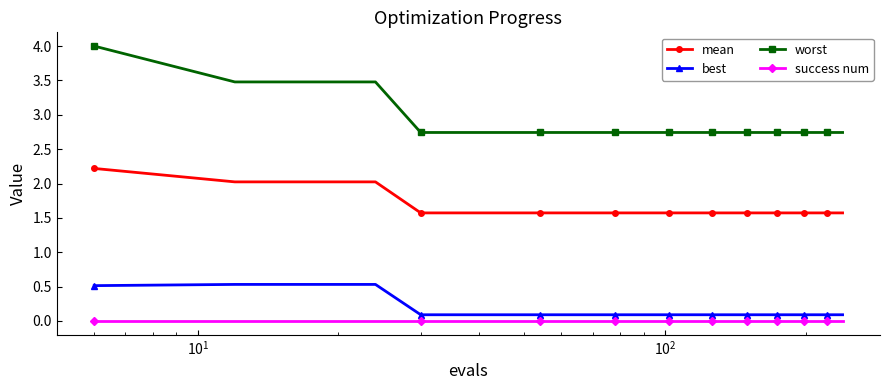

Which series has the widest spread of values?

worst